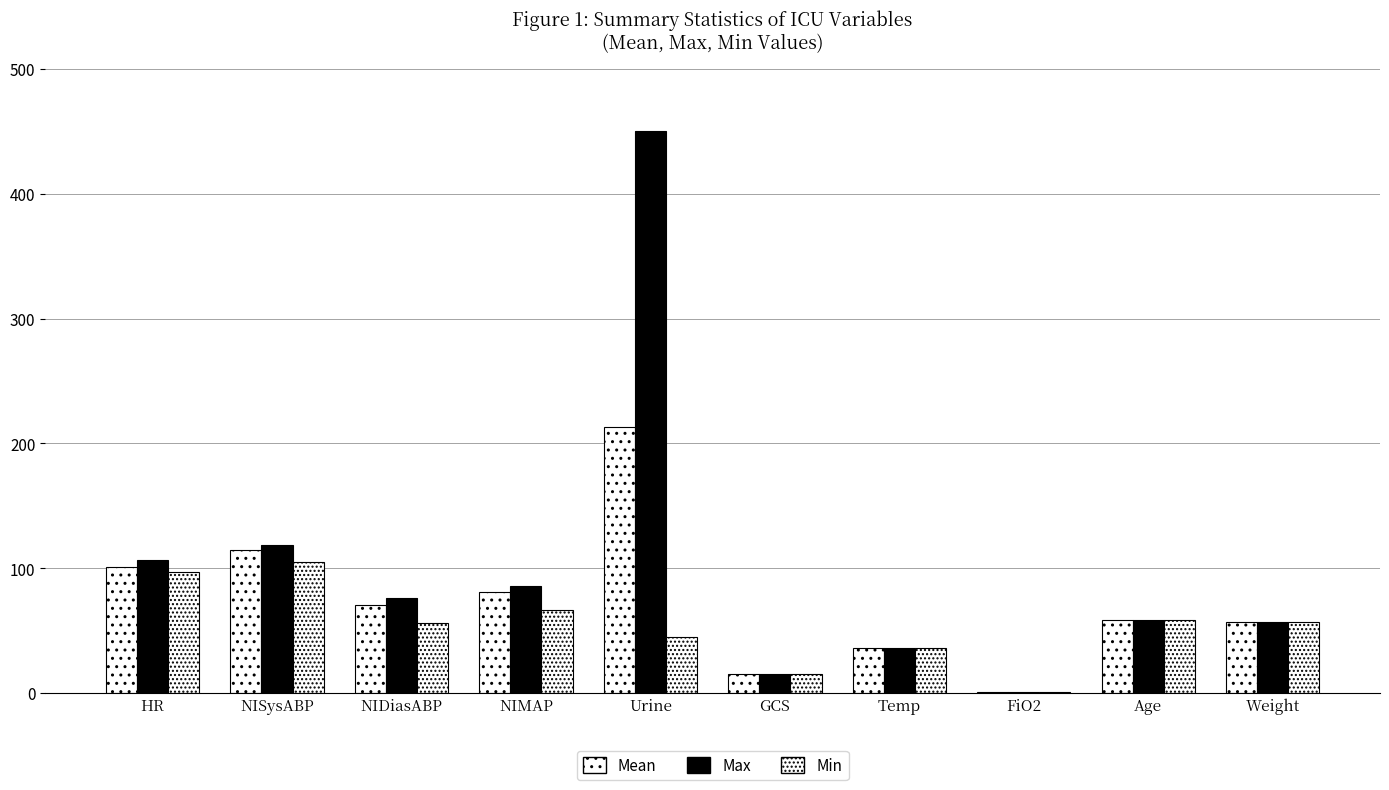

Reading left to right, what are all the values shown in this chart?

Mean: HR=100.8	NISysABP=114.5	NIDiasABP=70.8	NIMAP=81.2	Urine=213.0	GCS=15.0	Temp=35.8	FiO2=0.7	Age=59.0	Weight=57.0
Max: HR=107.0	NISysABP=119.0	NIDiasABP=76.0	NIMAP=86.0	Urine=450.0	GCS=15.0	Temp=35.8	FiO2=0.7	Age=59.0	Weight=57.0
Min: HR=97.0	NISysABP=105.0	NIDiasABP=56.0	NIMAP=67.0	Urine=45.0	GCS=15.0	Temp=35.8	FiO2=0.7	Age=59.0	Weight=57.0